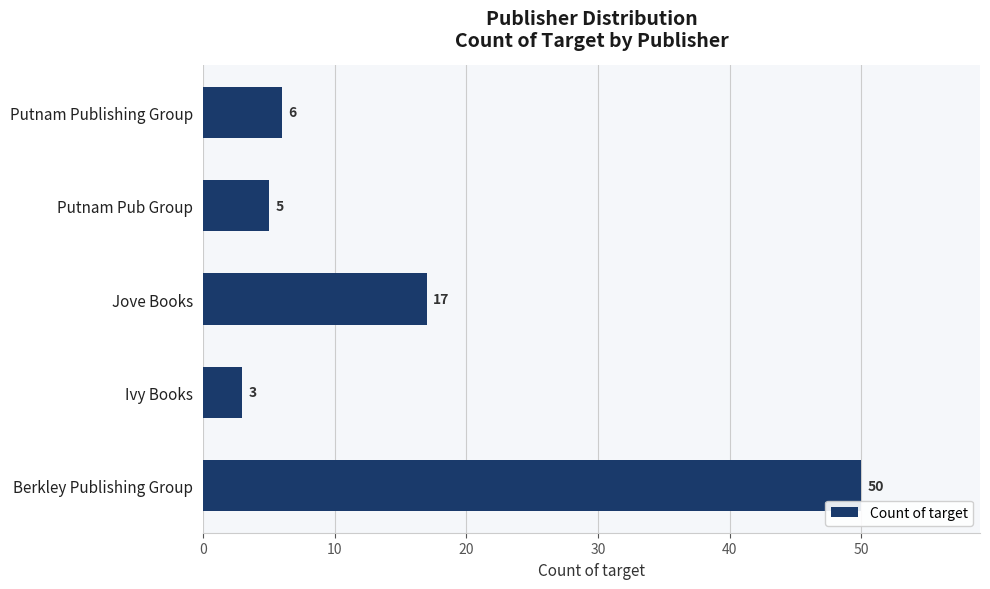

What is the ratio of the value at Berkley Publishing Group to the value at Jove Books?

2.9